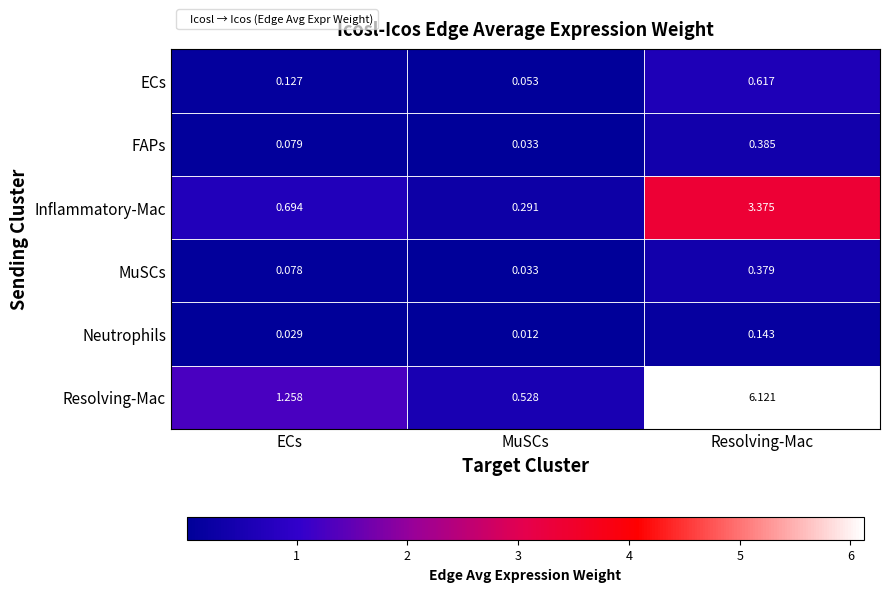

At how many categories does at least one series exceed 2?

1